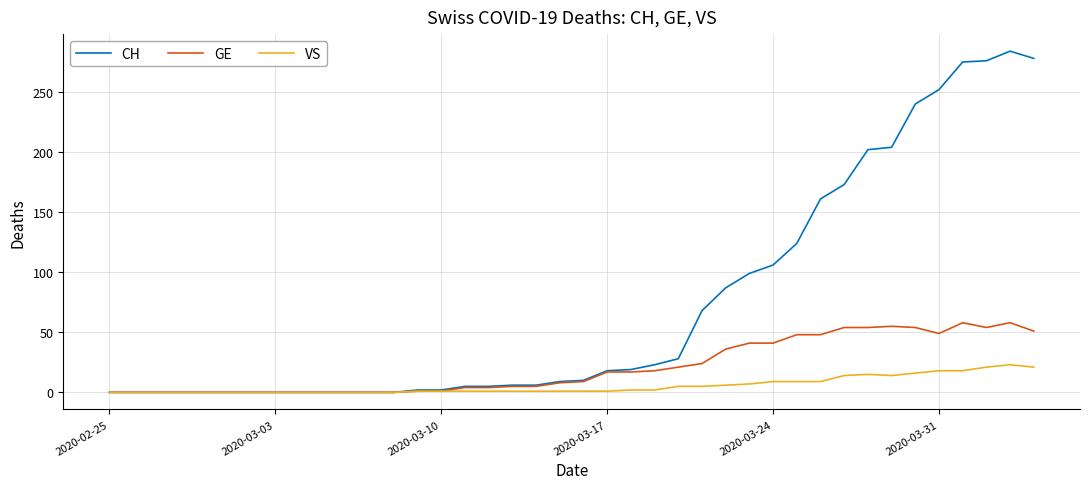

Which series has the largest total across all categories?

CH